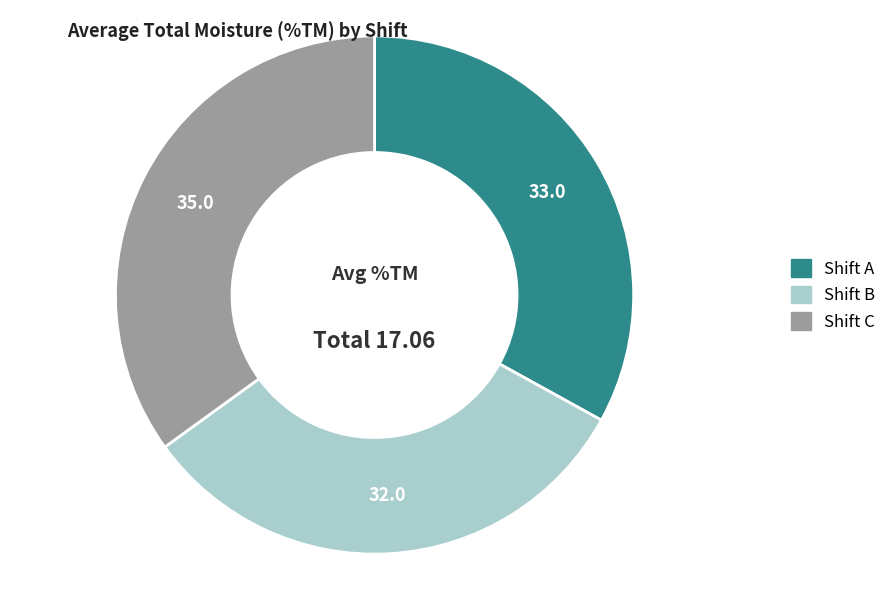

Does any single category account for the majority?

No